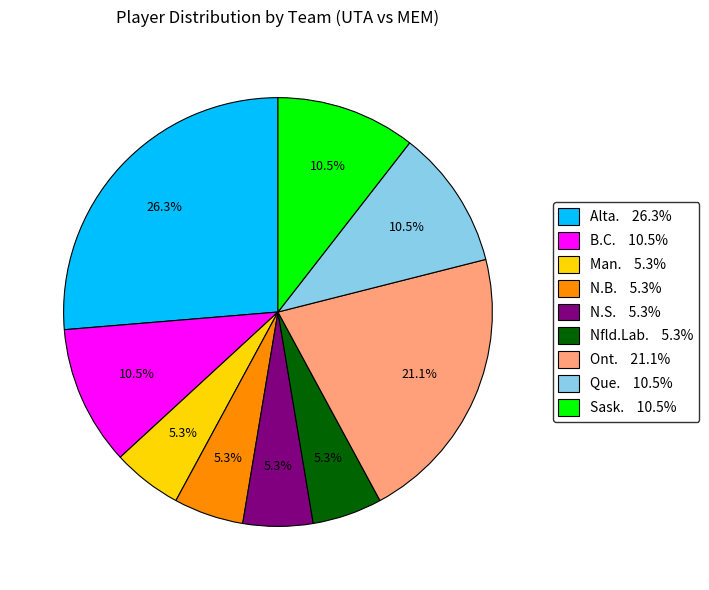

How many segments does this pie chart have?

9